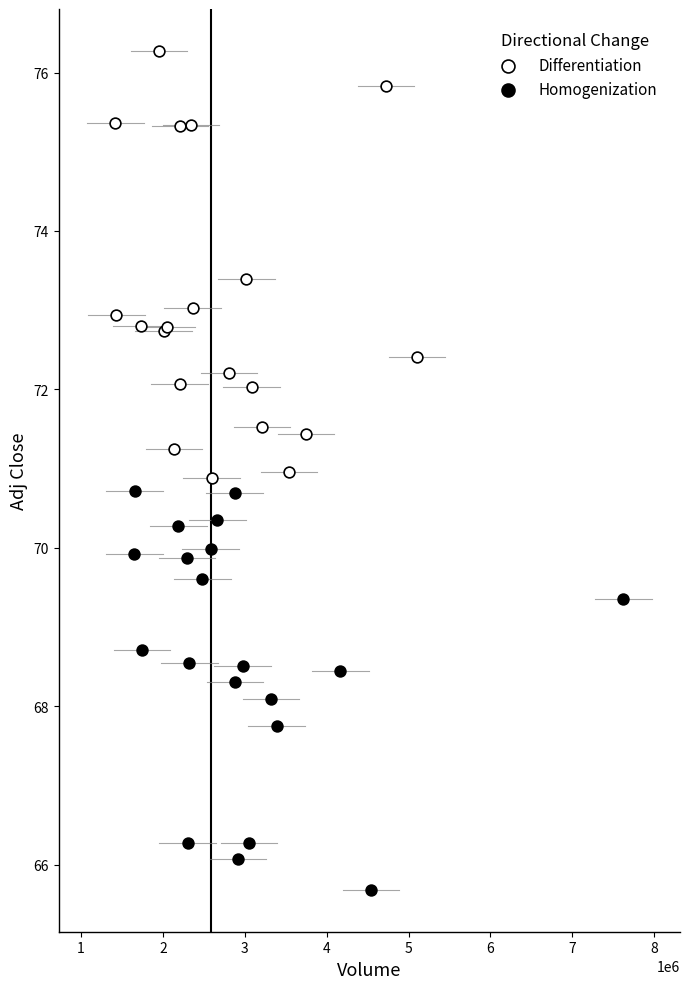

Which series has the largest Y range (max minus min)?

Differentiation